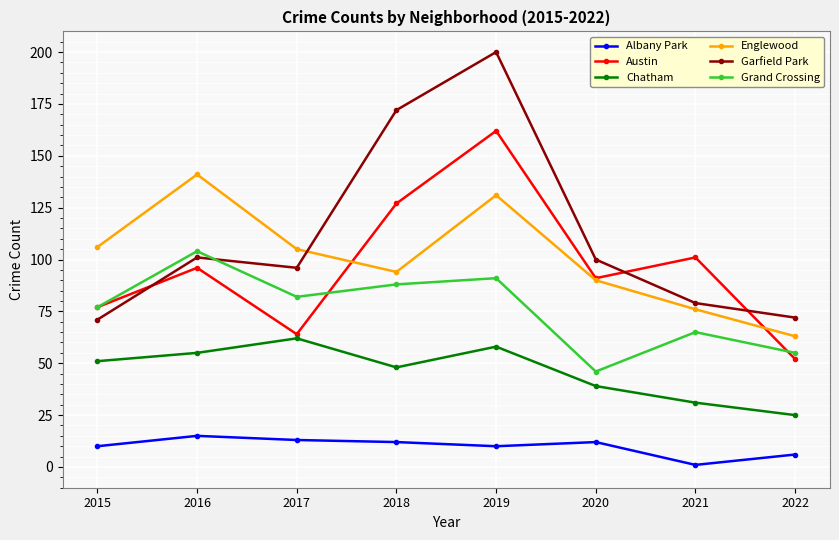

How many lines are shown in the chart?

6